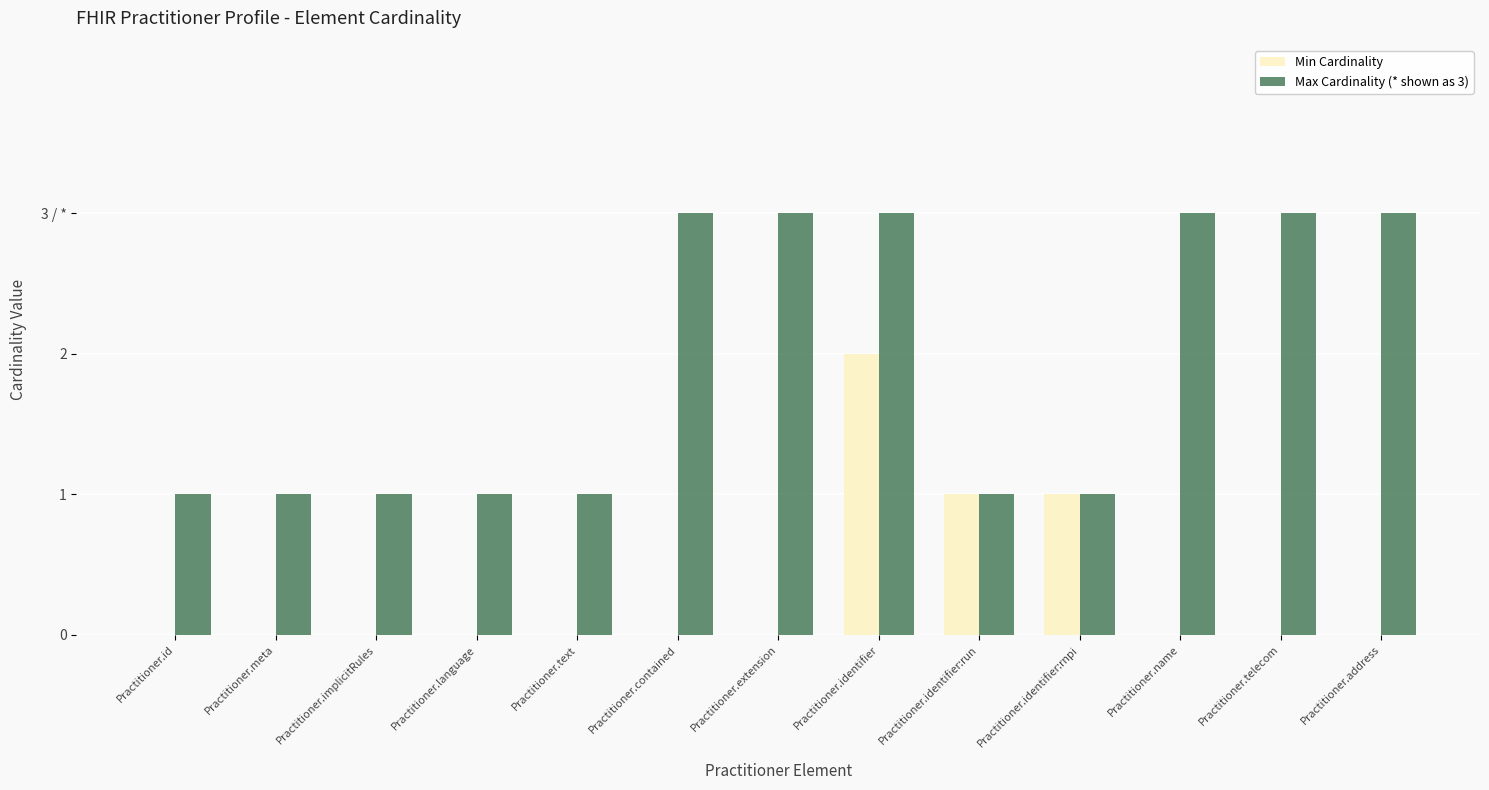

List the labels in order of Max Cardinality (* shown as 3) value, smallest first.

Practitioner.id, Practitioner.meta, Practitioner.implicitRules, Practitioner.language, Practitioner.text, Practitioner.identifier:run, Practitioner.identifier:rnpi, Practitioner.contained, Practitioner.extension, Practitioner.identifier, Practitioner.name, Practitioner.telecom, Practitioner.address